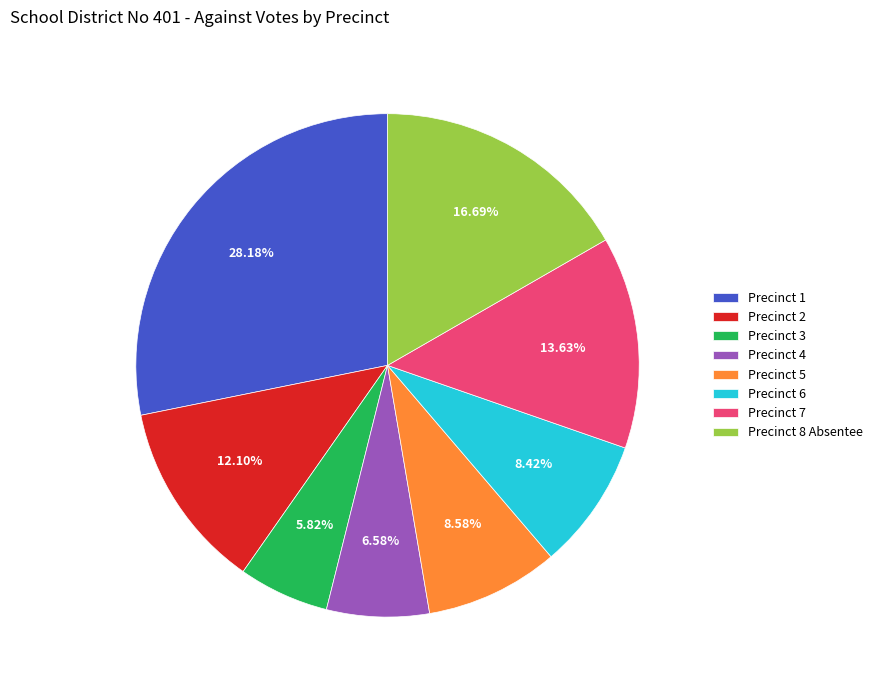

To the nearest percent, what is the combined percentage of Precinct 7 and Precinct 1?

42%